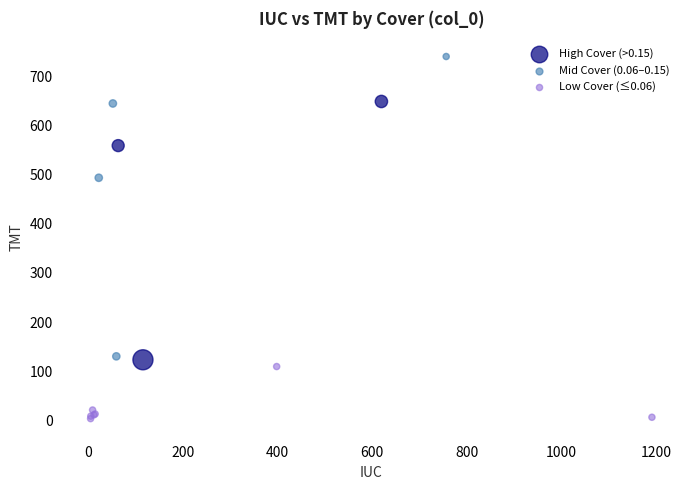

Which series has the largest Y range (max minus min)?

Mid Cover (0.06–0.15)